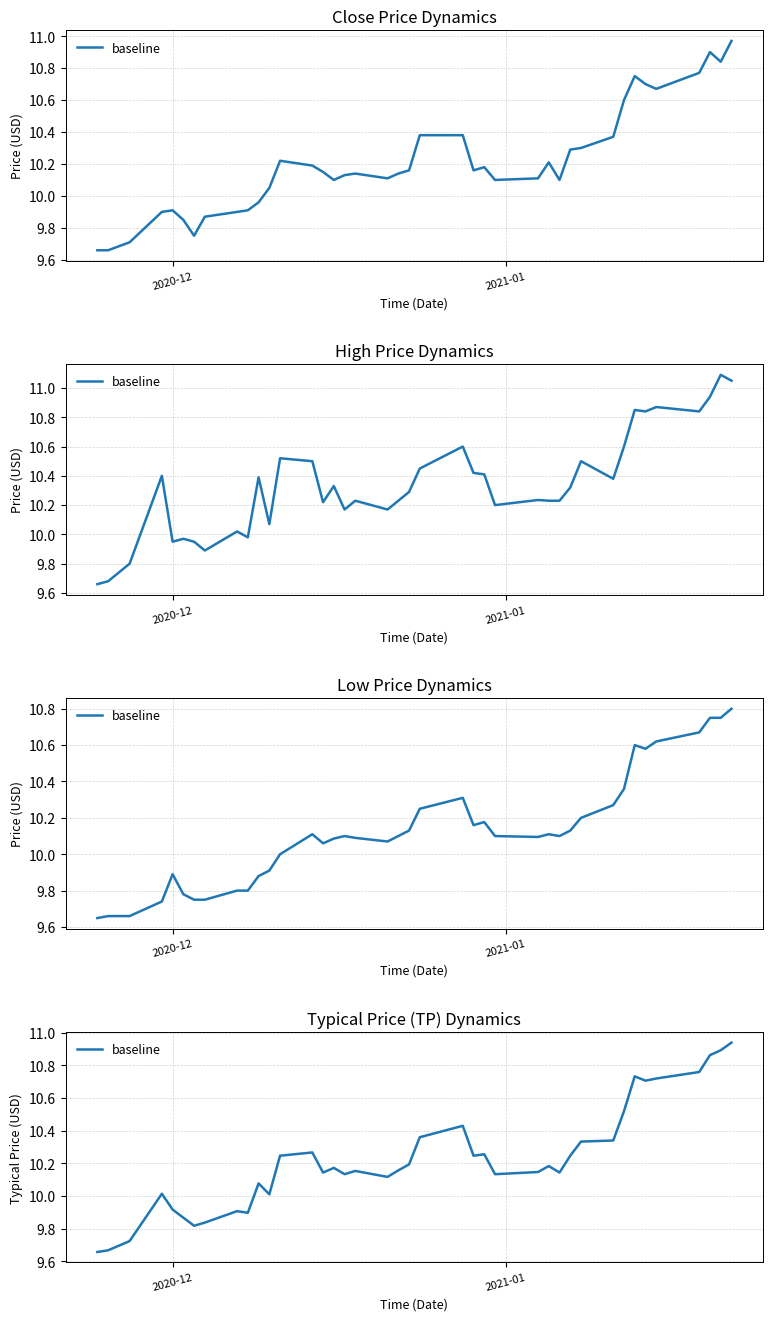

Does the chart display data point markers on the line(s)?

No